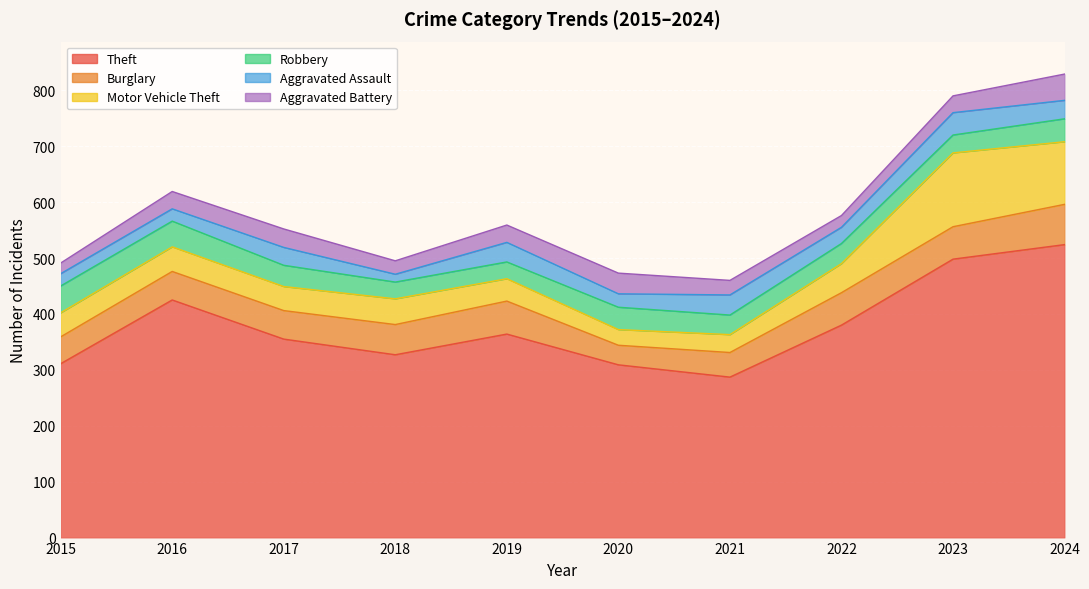

Is it true that Motor Vehicle Theft equals 32 at 2021?

True